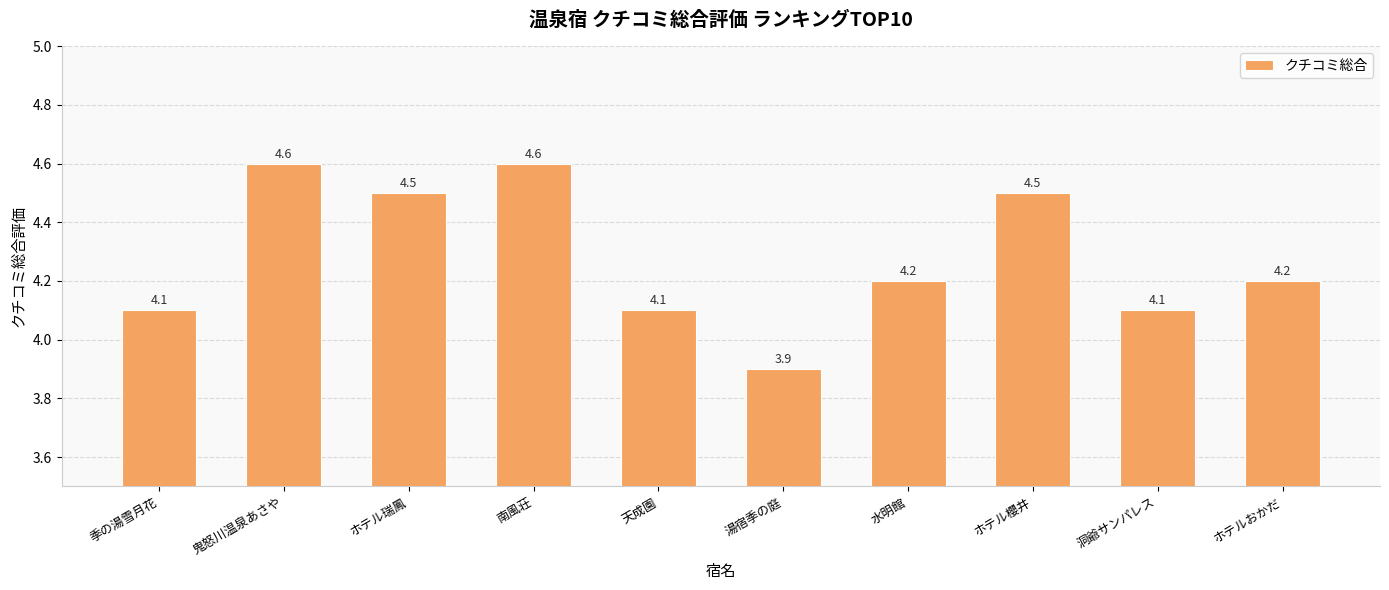

What is the ratio of the value at 水明館 to the value at ホテル櫻井?

0.9